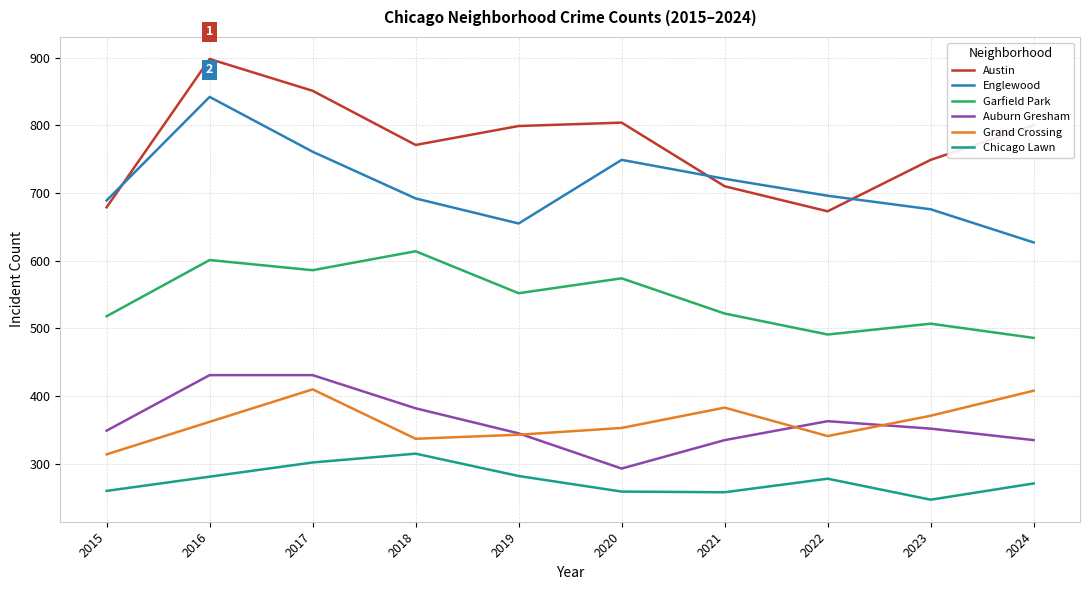

The value of Garfield Park at 2017 is 586. True or false?

True